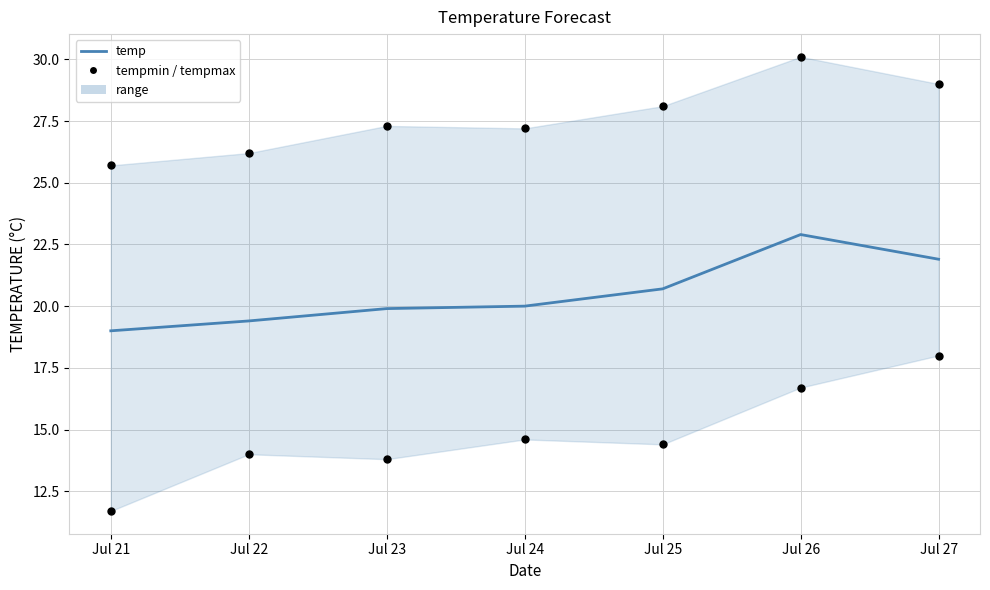

Which series contains the highest Y value?

tempmax